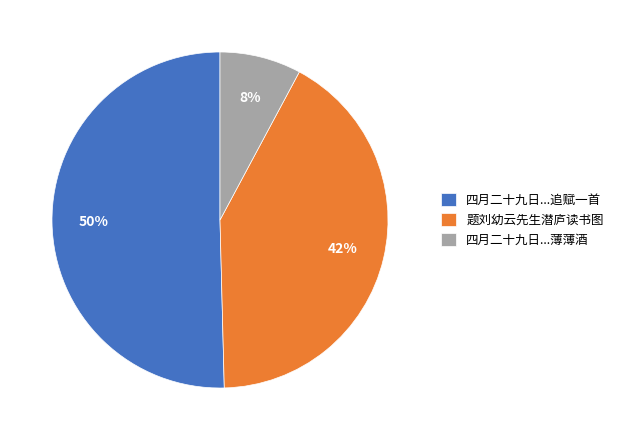

Which has a higher value, 四月二十九日...追赋一首 or 题刘幼云先生潜庐读书图?

四月二十九日...追赋一首